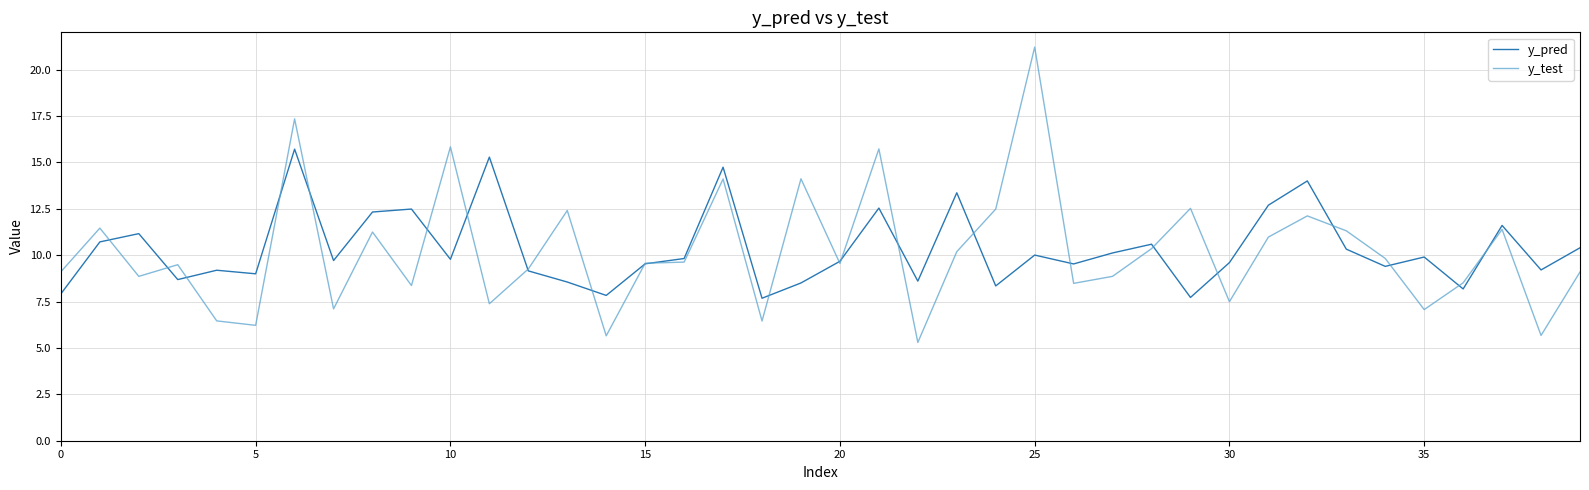

What is the sum of all y_pred values?

413.6